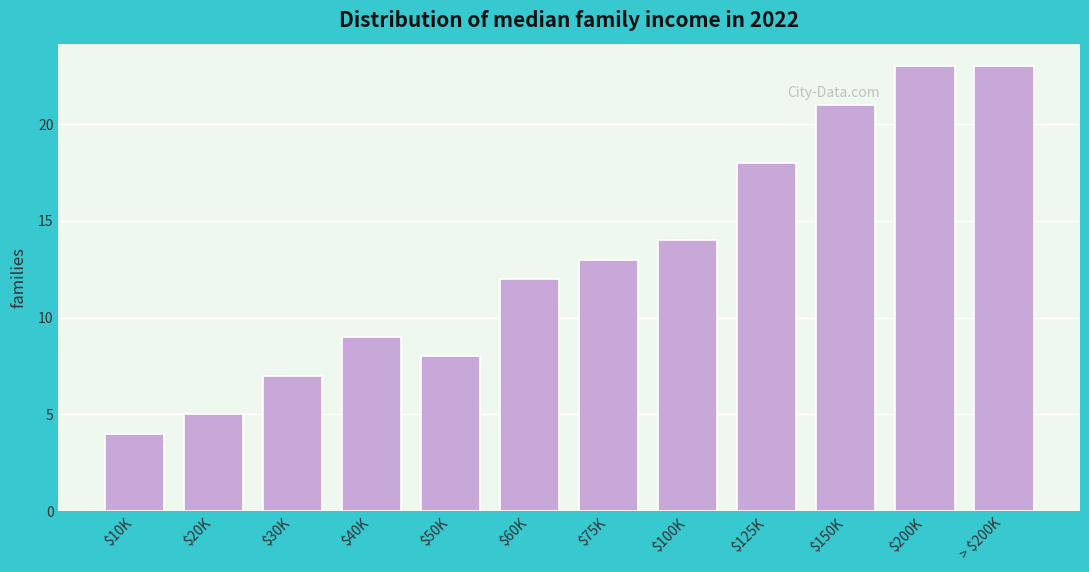

Reading left to right, transcribe all the data shown in this chart.

4	5	7	9	8	12	13	14	18	21	23	23